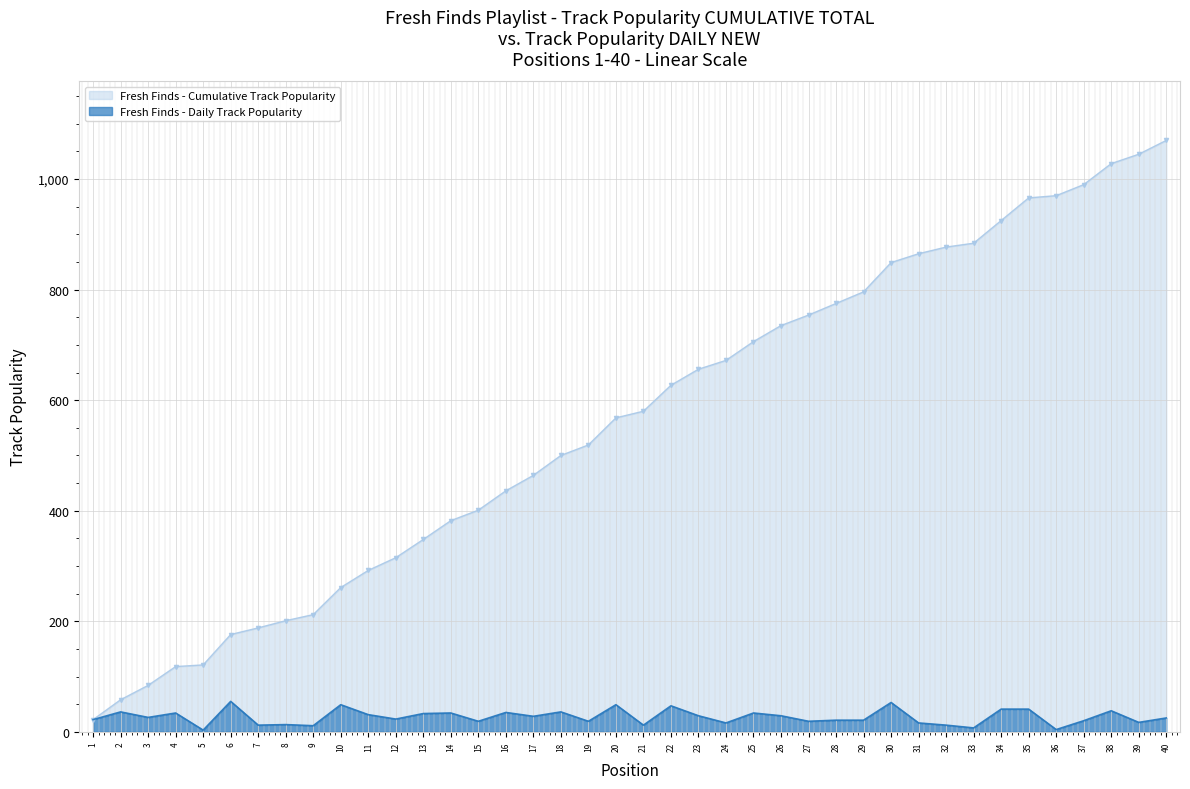

Which category has the lowest value in the Cumulative Track Popularity series?

1